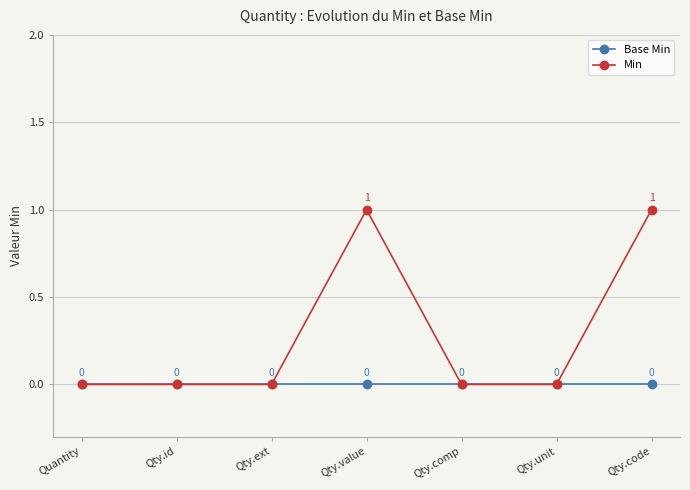

List the series in order of their peak value, lowest first.

Base Min, Min